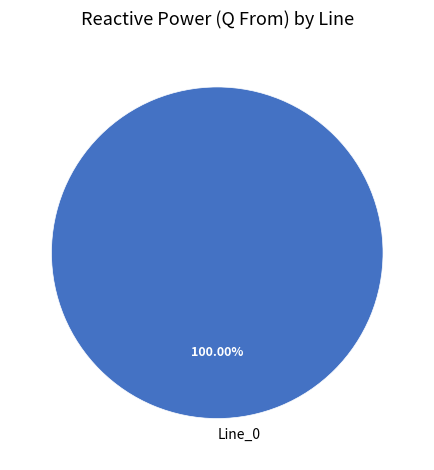

Does any single category account for the majority?

Yes